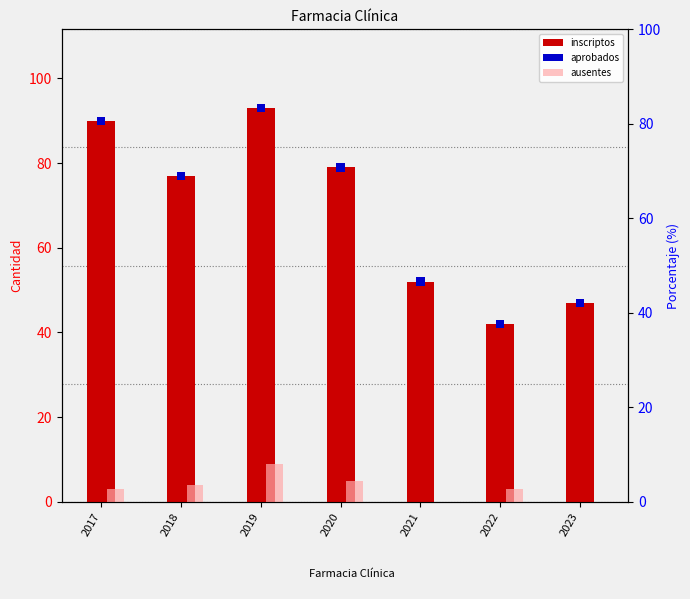

What is the total value across all series at 2020?

86